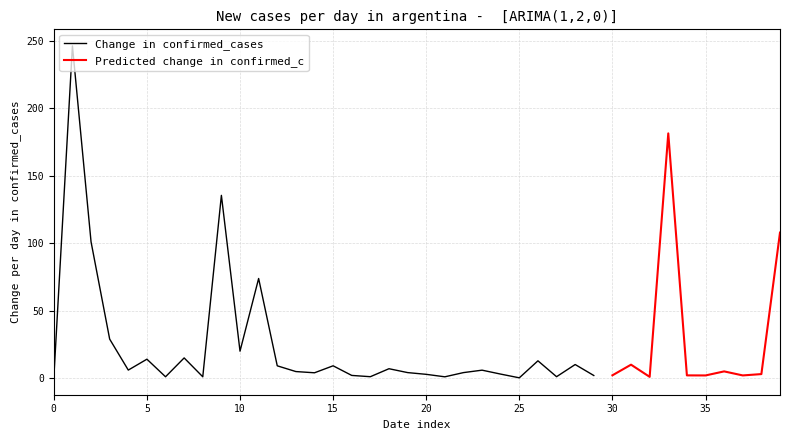

Does the chart display data point markers on the line(s)?

No